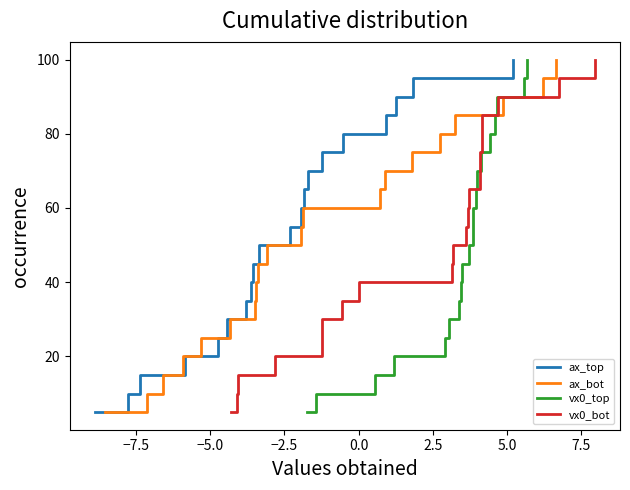

What is the minimum value for ax_top?

5.0